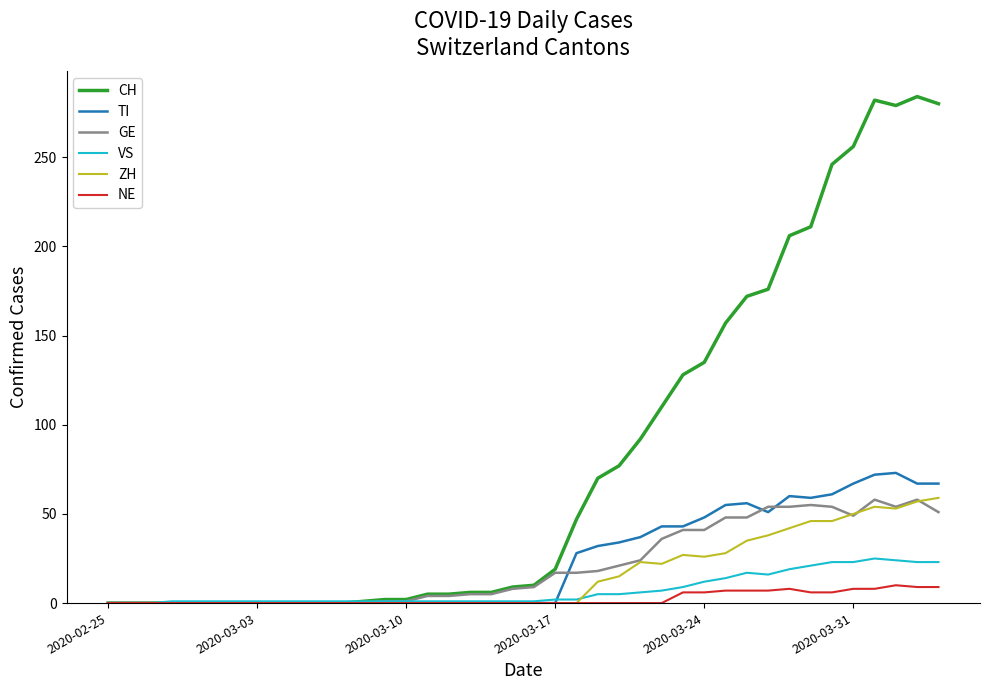

What is the maximum value for NE?

10